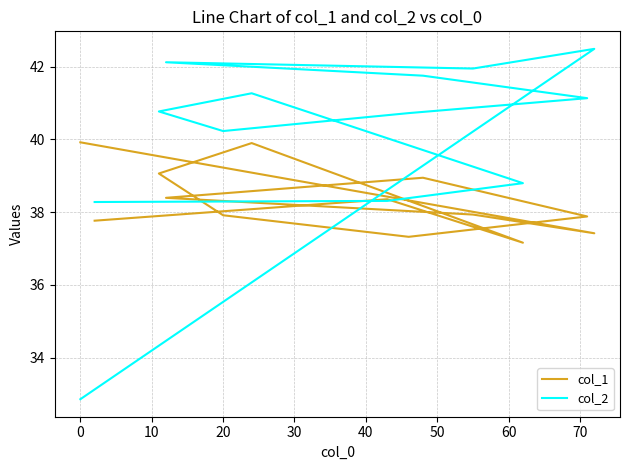

Which has a higher value, 10 or 20?

20